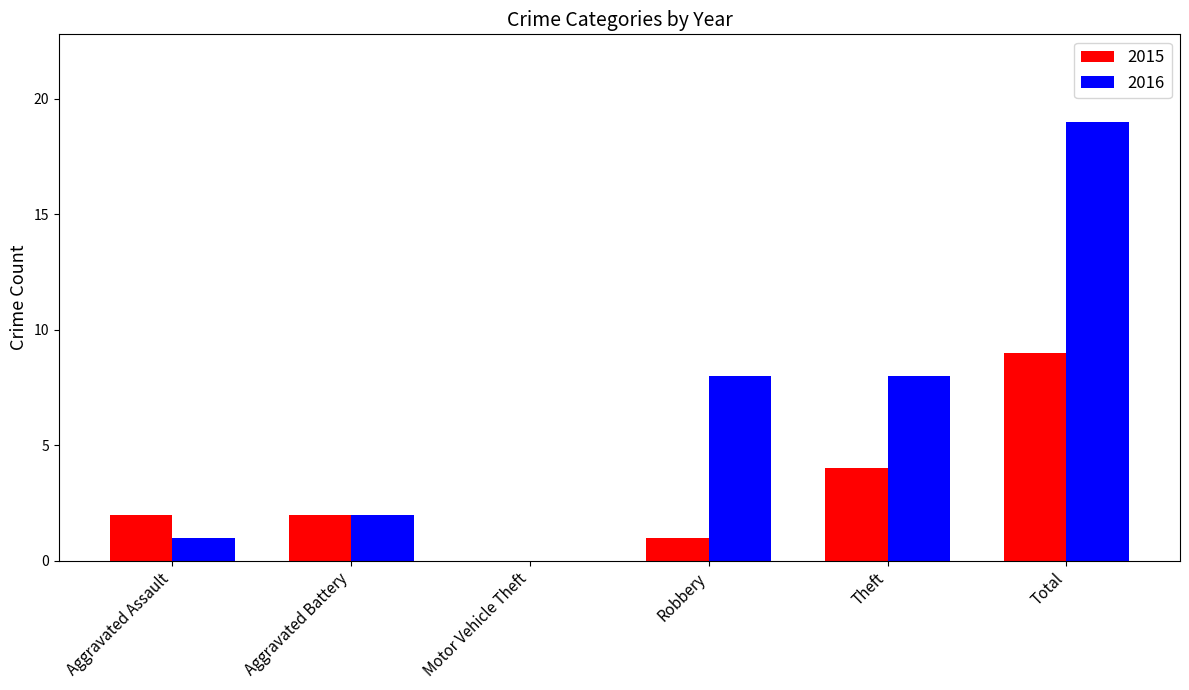

How many distinct data groups are displayed?

2